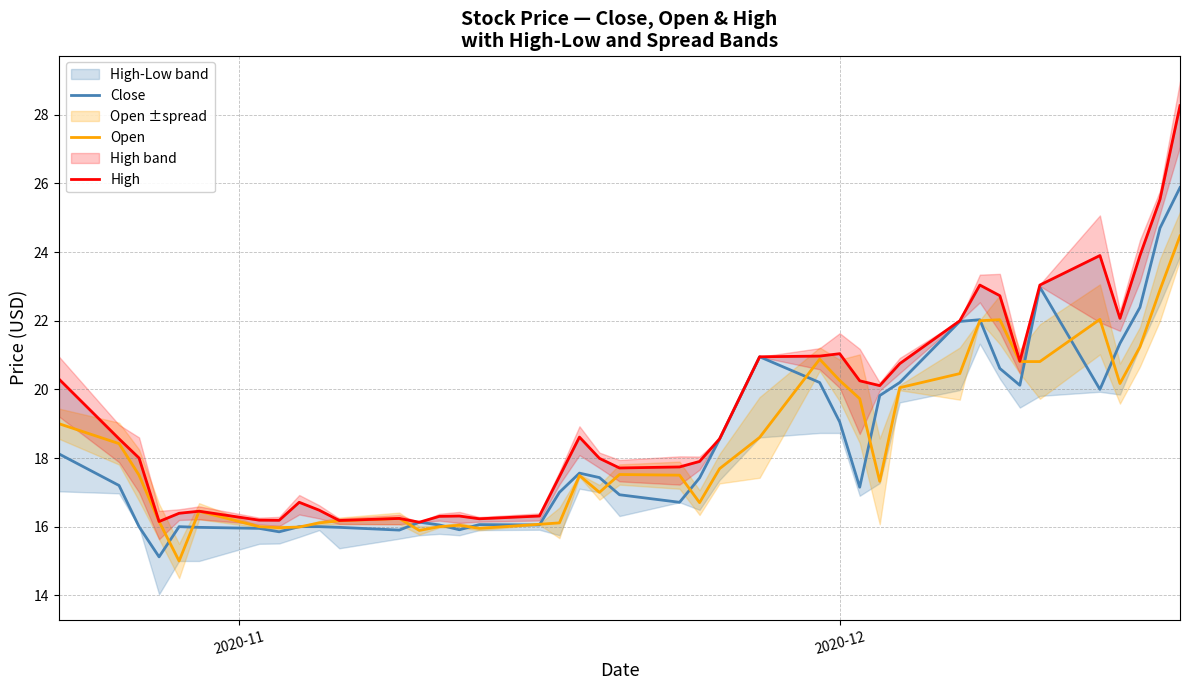

What is the difference between the maximum and minimum values in the High series?

12.1